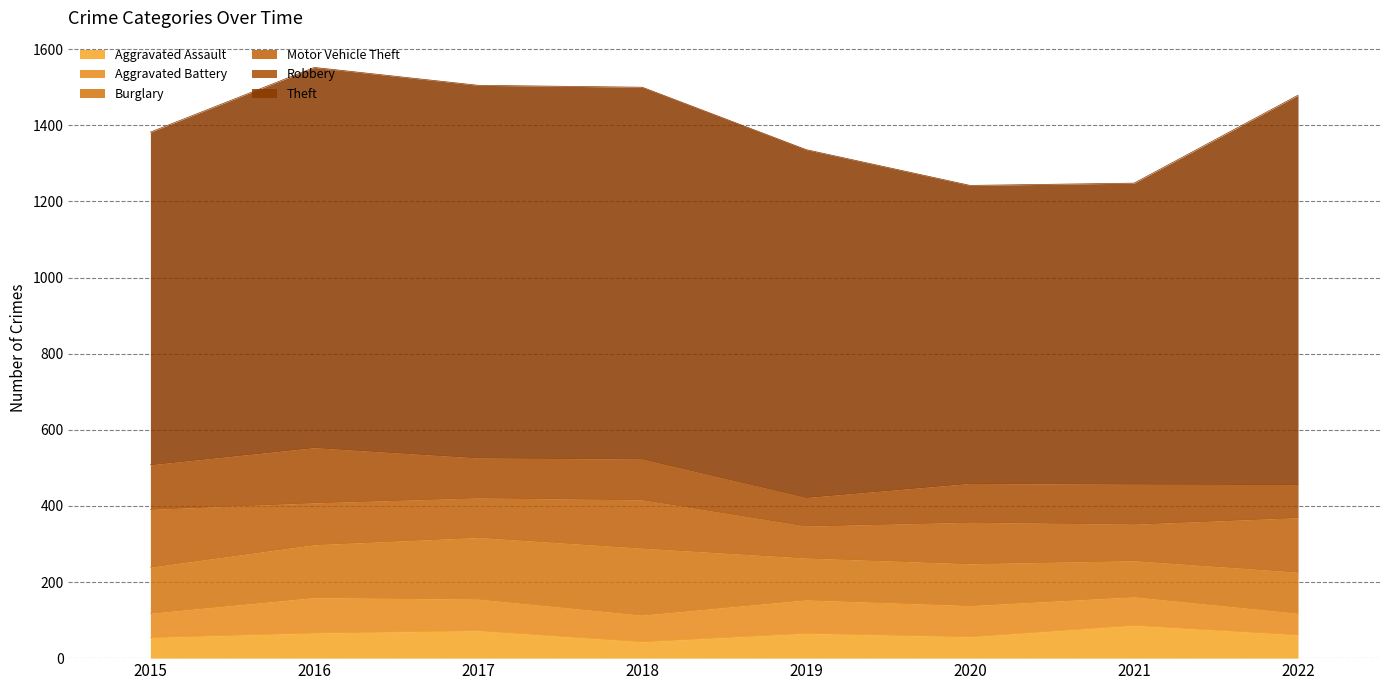

What is the value of the Aggravated Battery point at the 6th from the left?

82